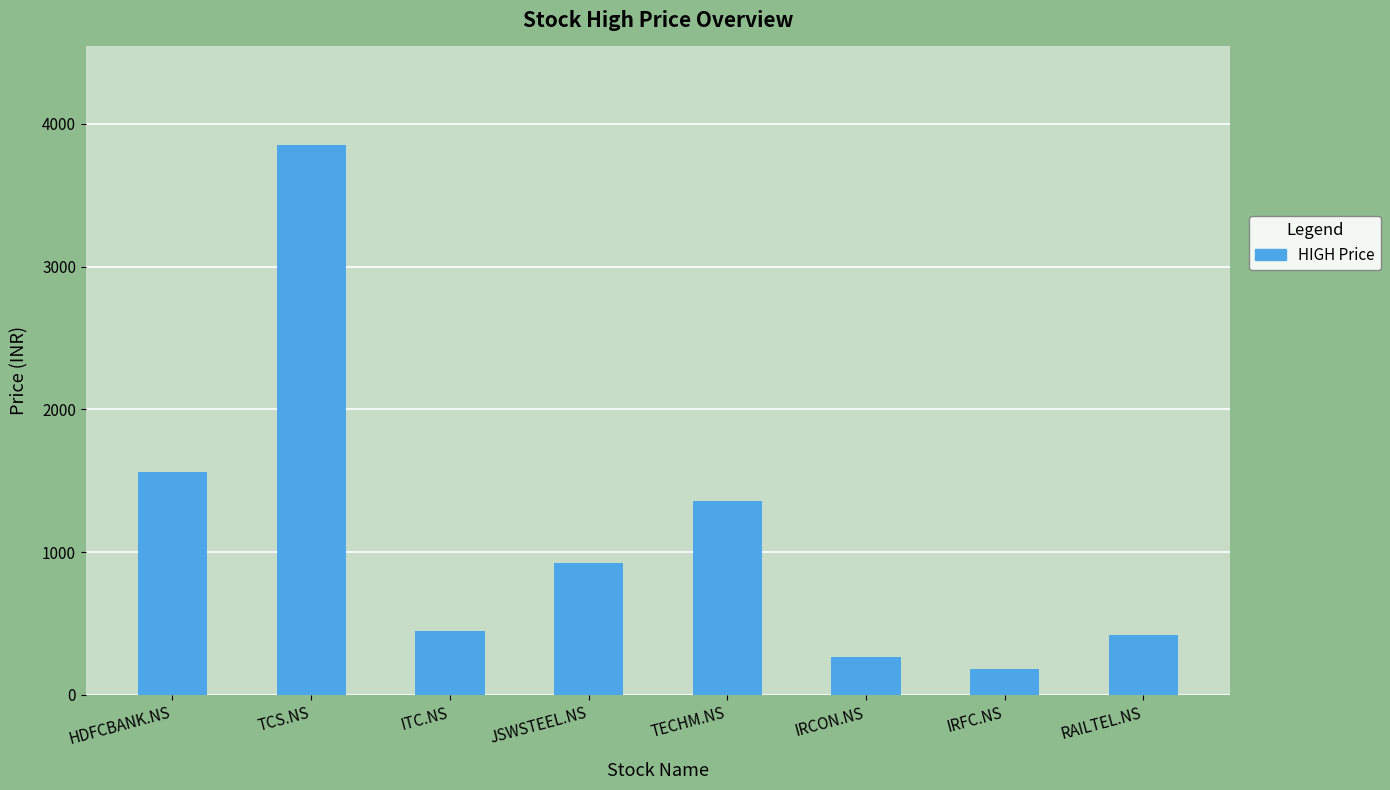

What is the smallest value displayed?

183.0